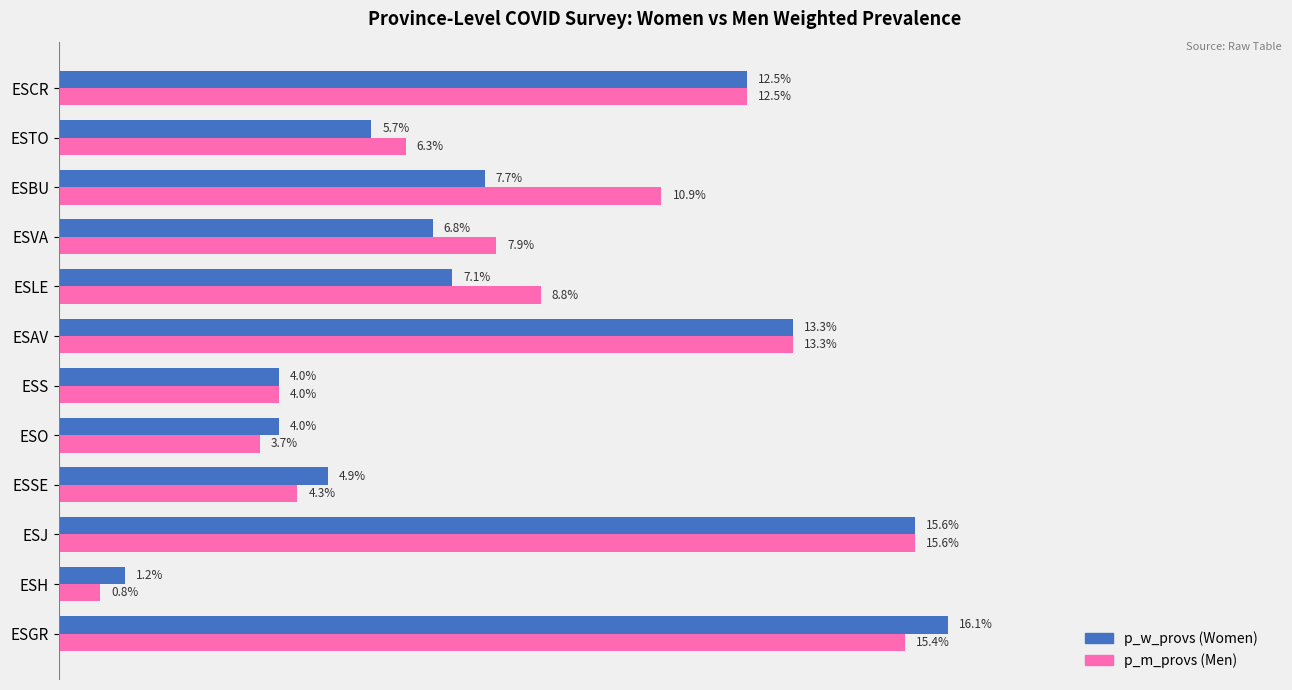

What is the maximum value shown in the chart?

0.2